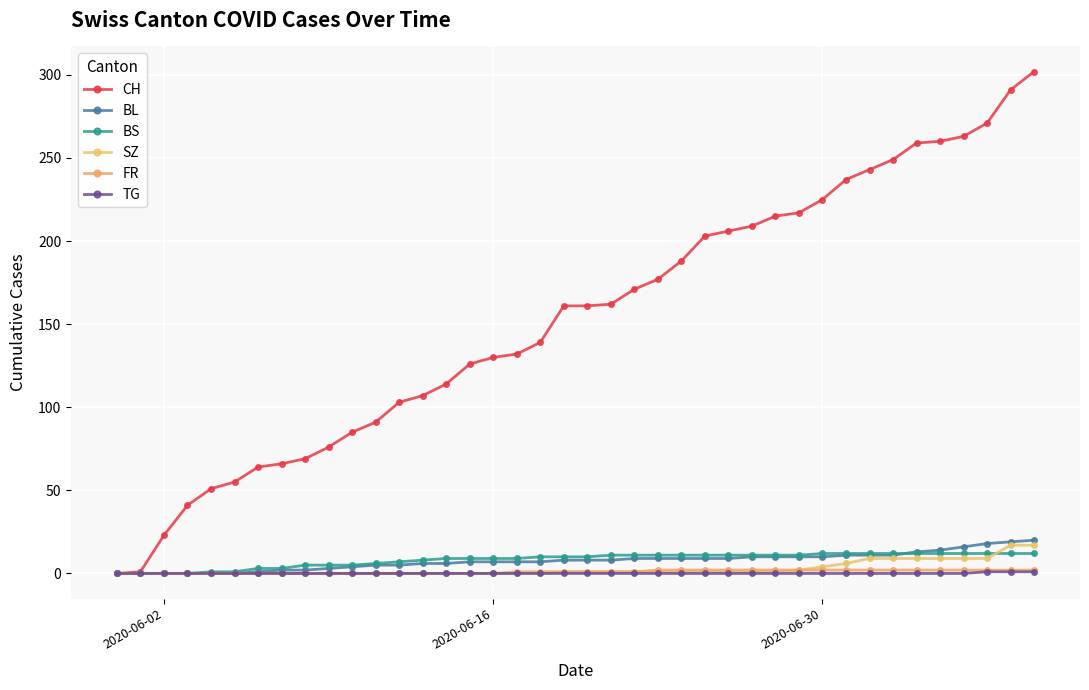

True or false: TG and CH cross at least once.

False